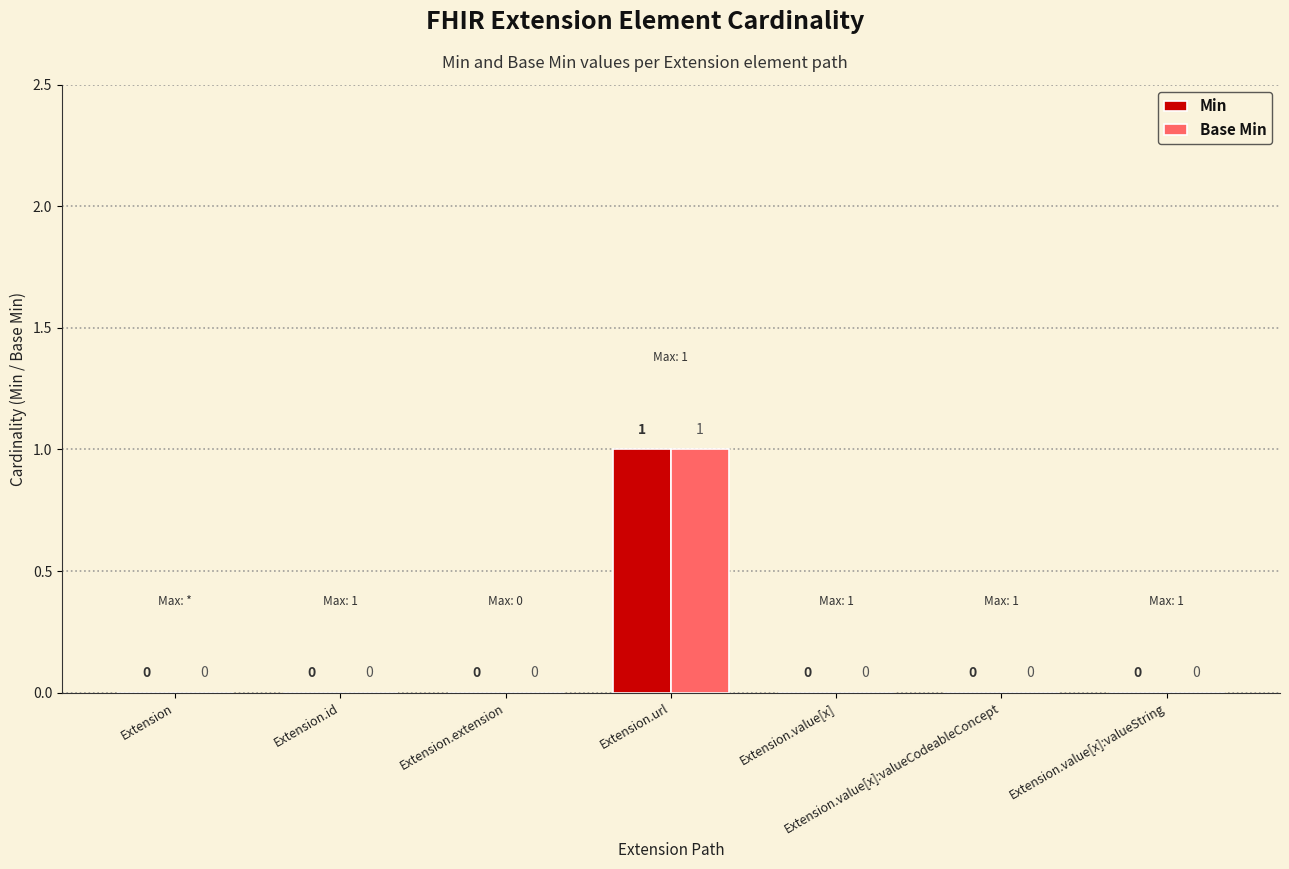

What are all the series names shown in the legend?

Min, Base Min